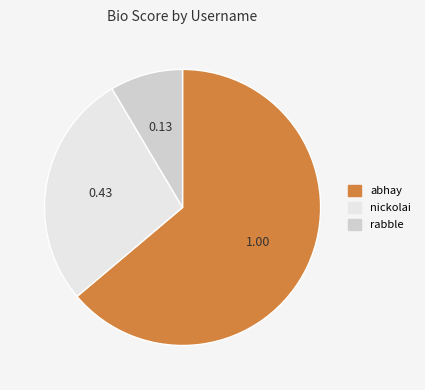

Is there any slice that represents more than half of the pie?

Yes